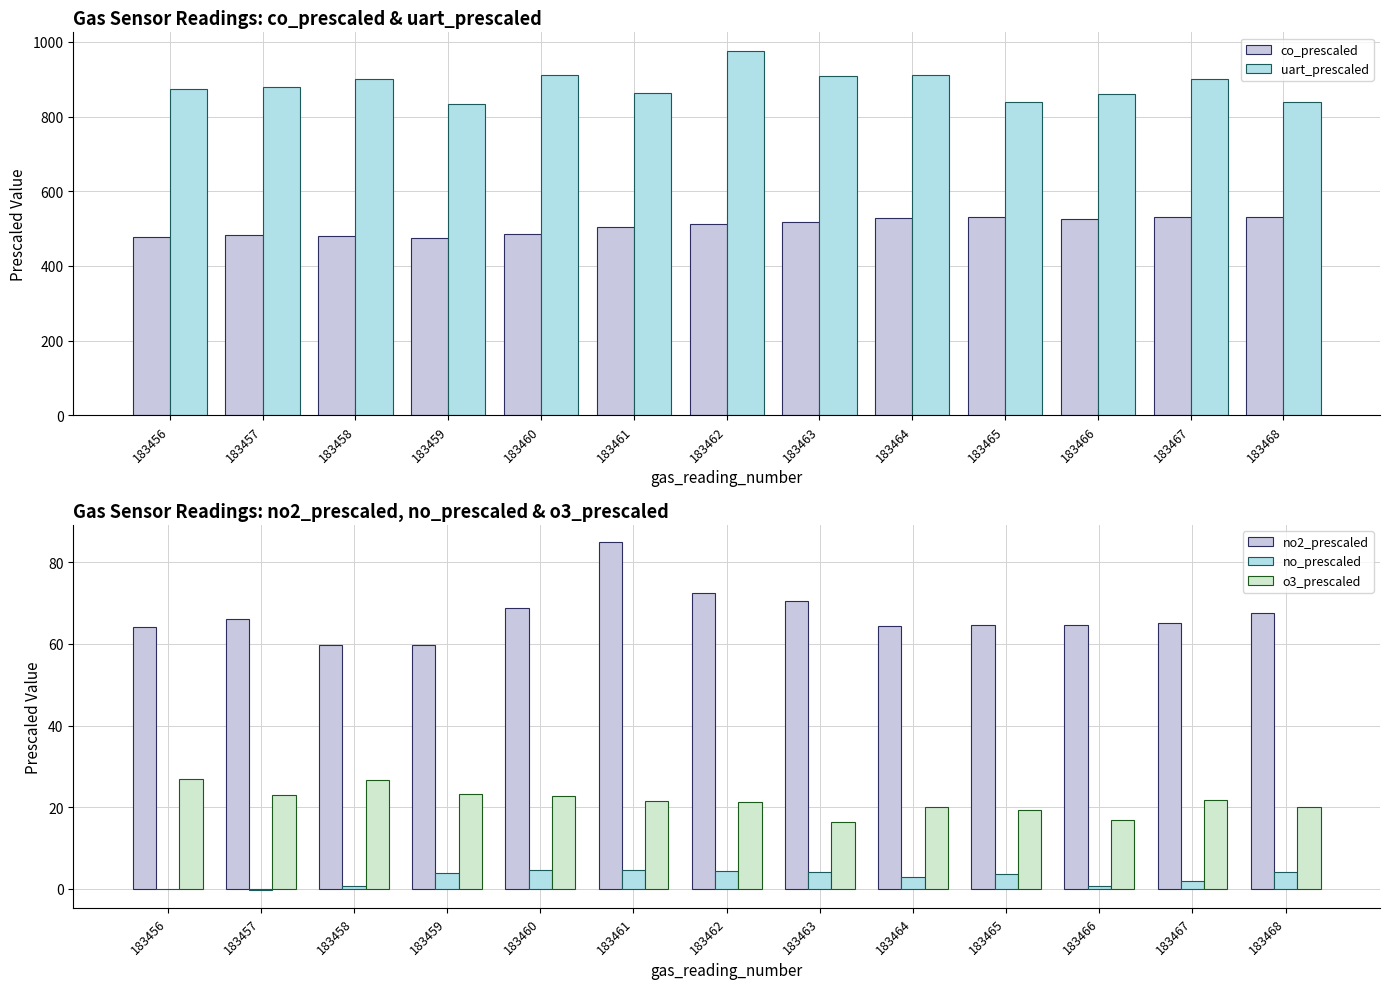

How many values in the o3_prescaled series exceed 21?

8